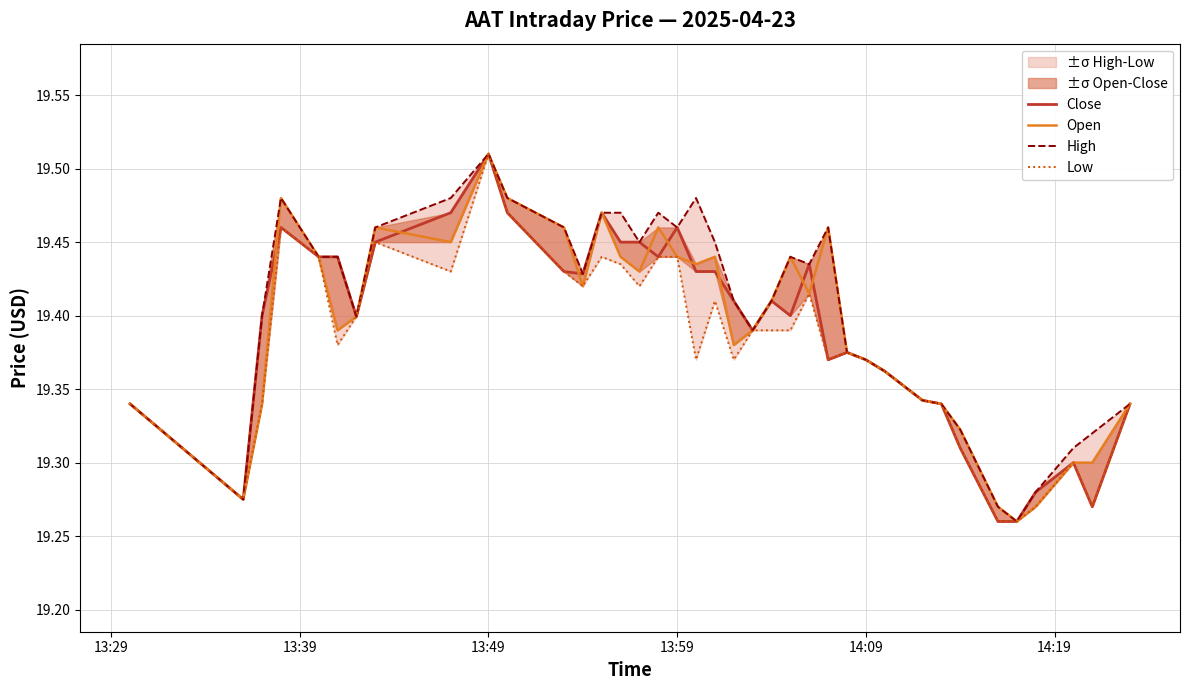

Is the value of High at 15 greater than the value of Low at 30?

Yes